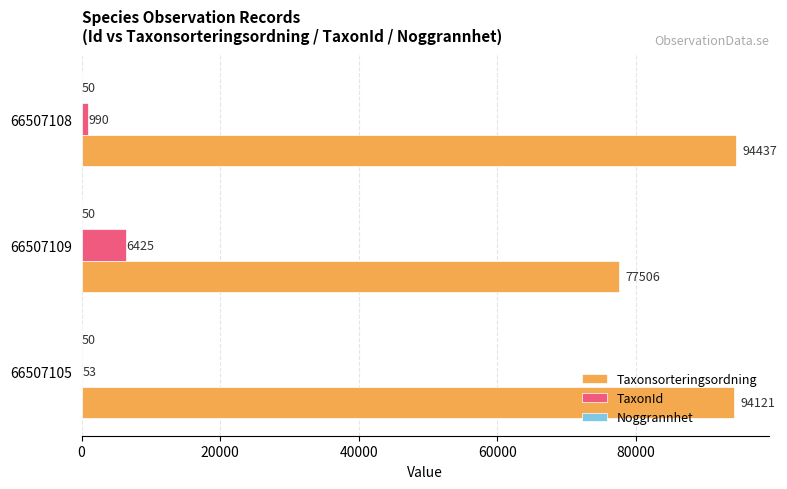

Count the number of categories in the chart.

3